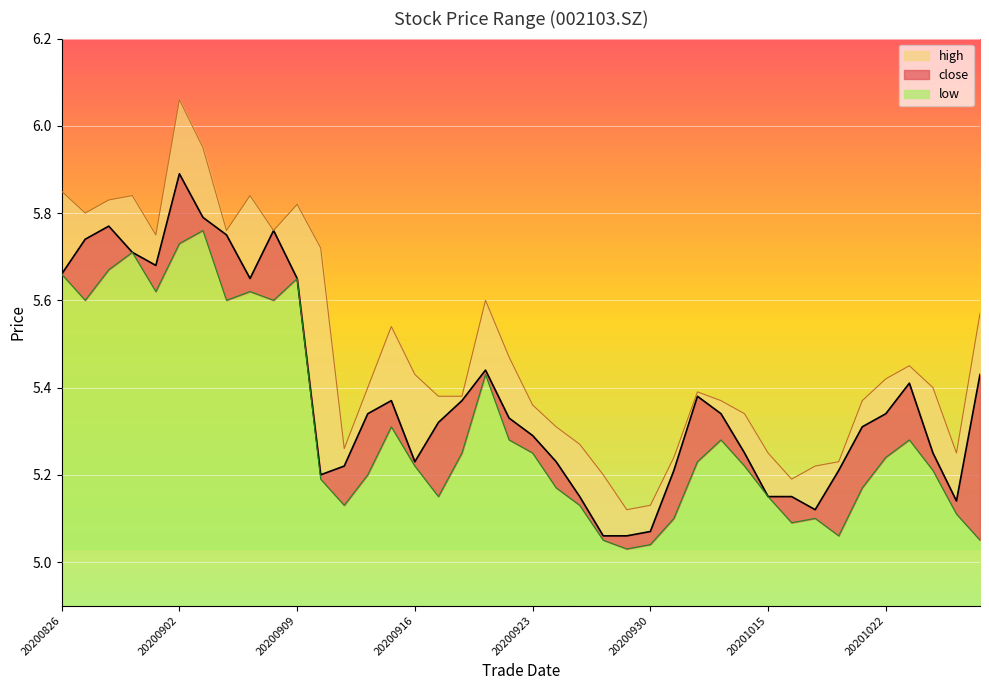

True or false: close and low intersect in this chart.

False